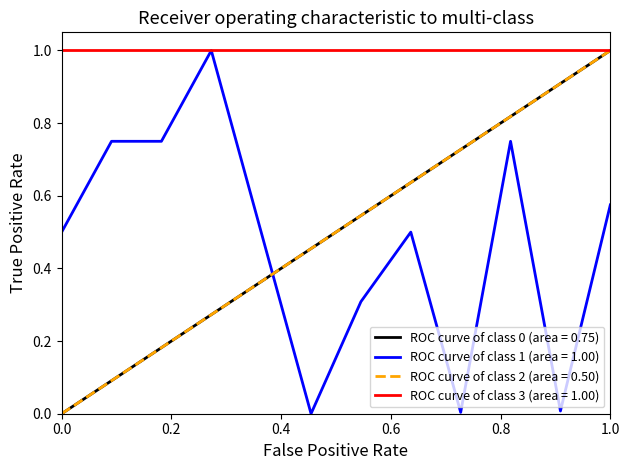

How many data points does each series have?

12